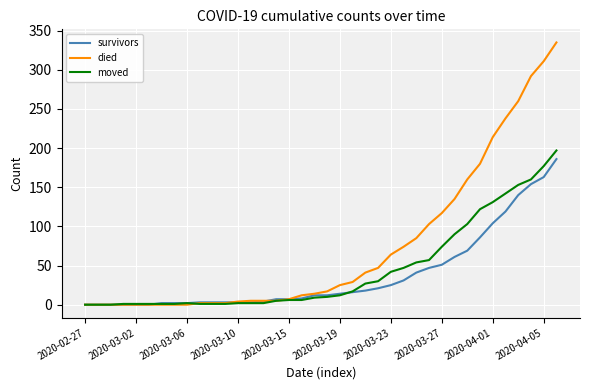

Which series has the largest total across all categories?

died